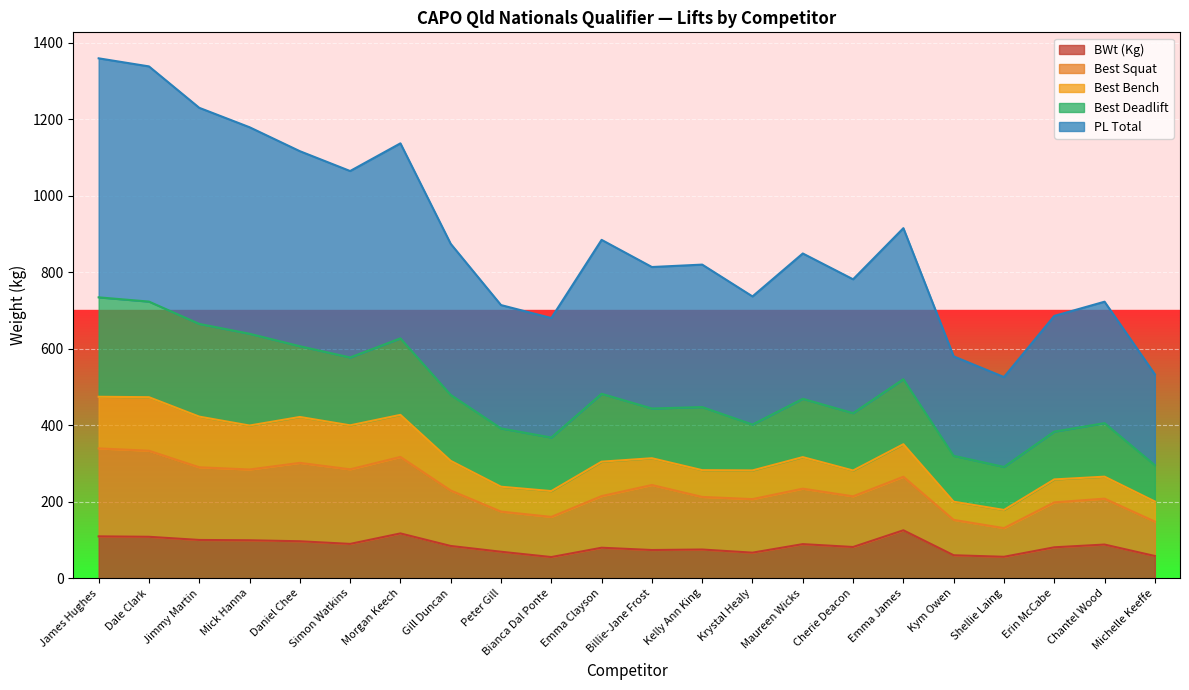

The value of BWt (Kg) at Morgan Keech is 183.6. True or false?

False